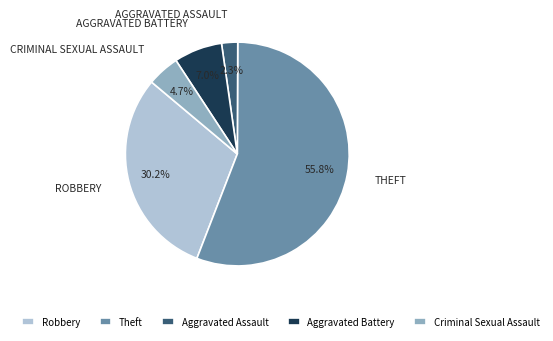

How many slices are in this pie chart?

5